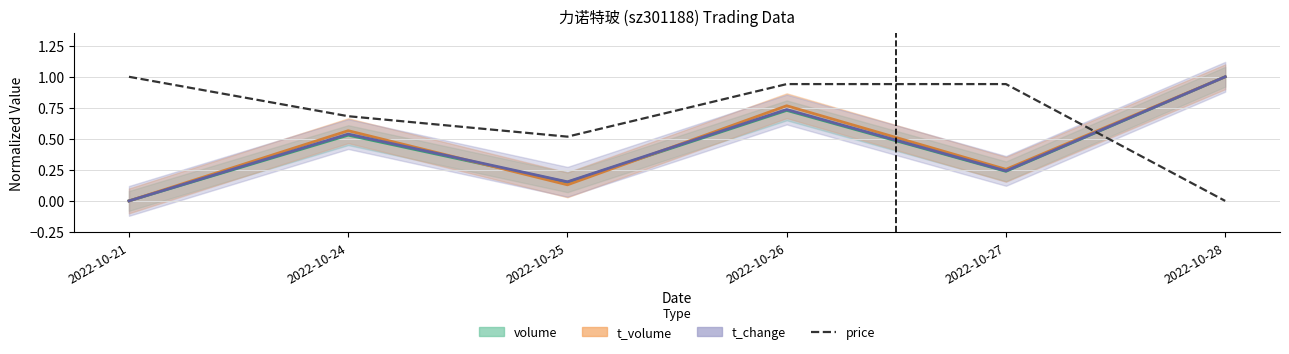

Rank the categories by value from lowest to highest.

2022-10-28, 2022-10-25, 2022-10-24, 2022-10-26, 2022-10-27, 2022-10-21